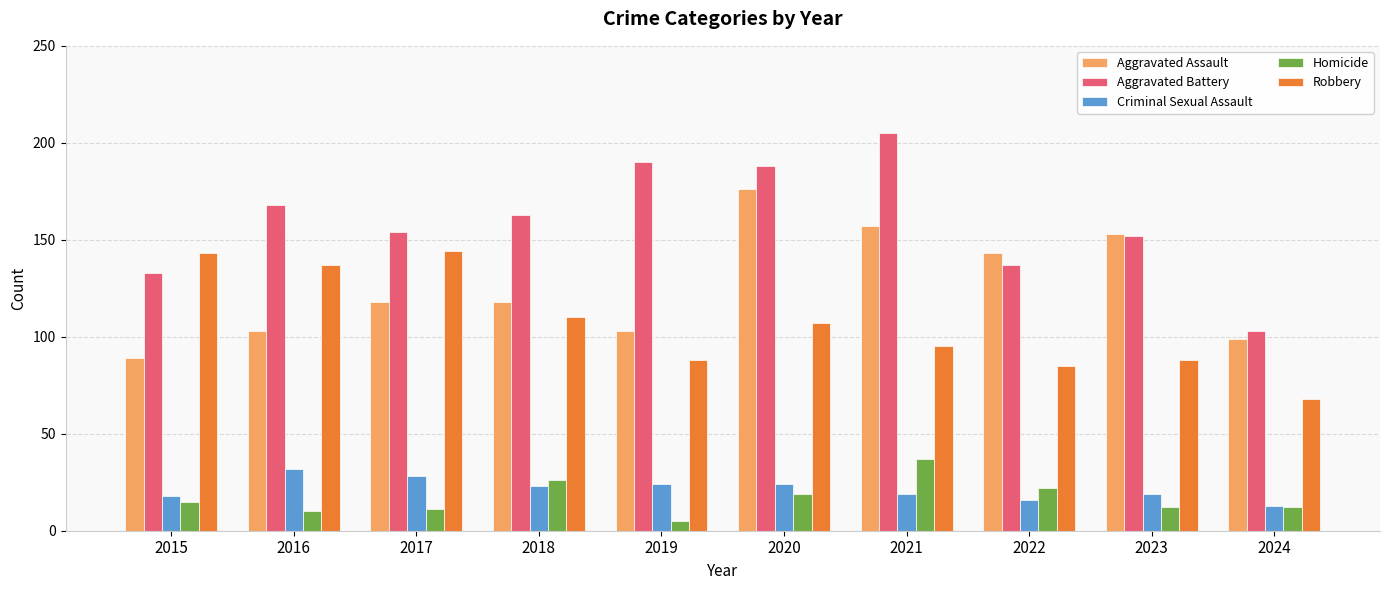

What is the sum of all Robbery values?

1065